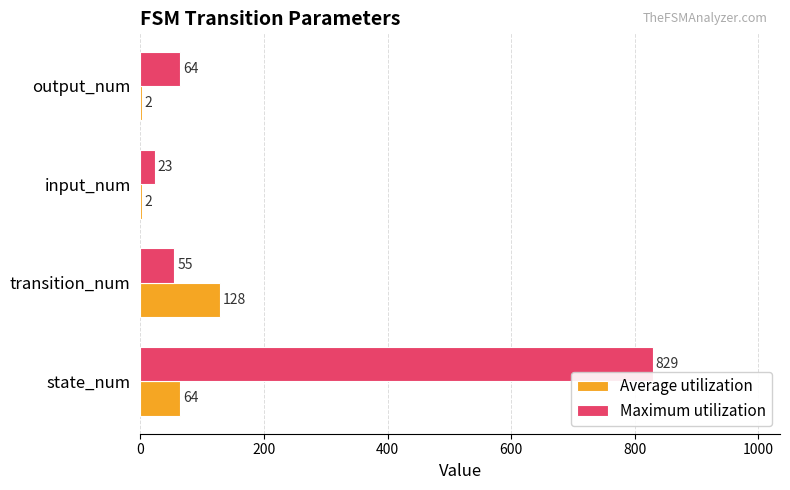

What is the sum of the Maximum utilization values at state_num and input_num?

852